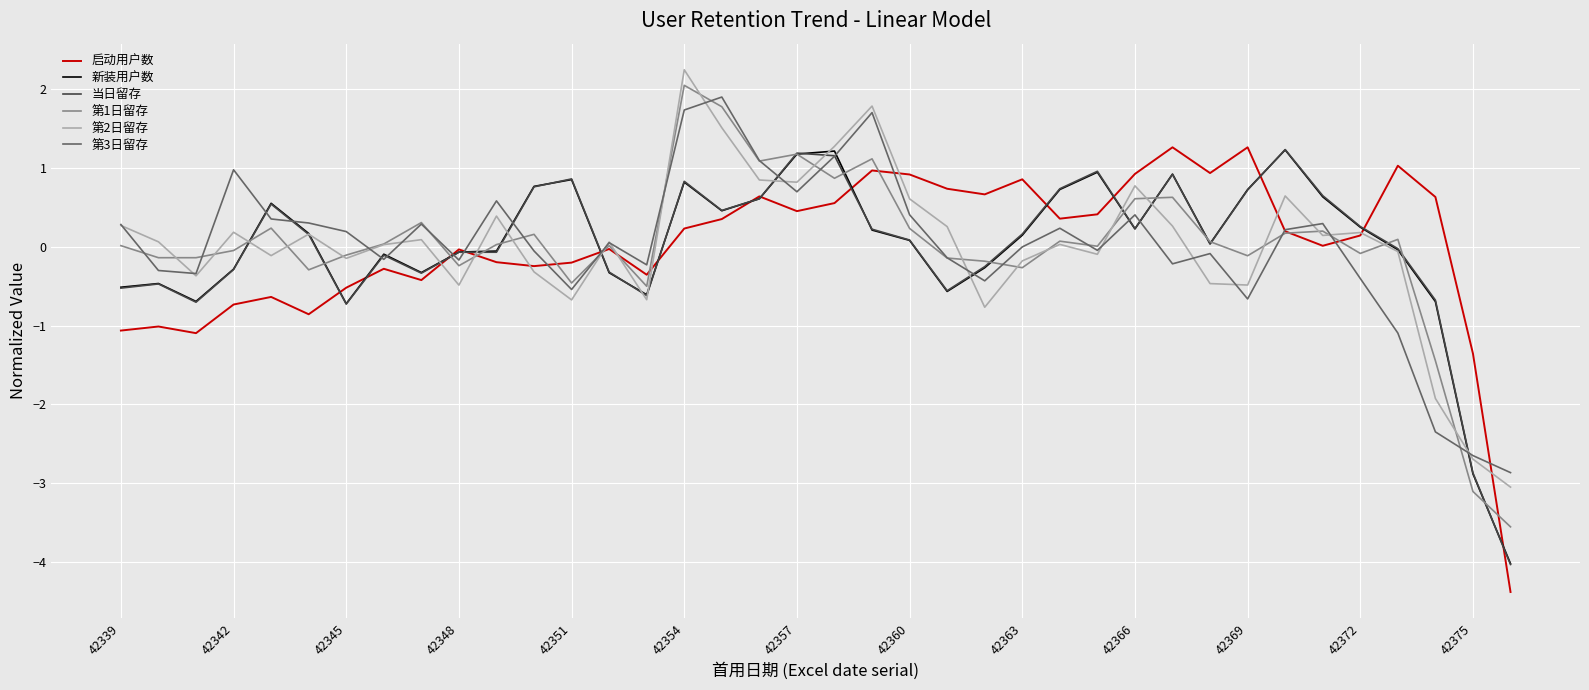

What is the maximum value for 第2日留存?

2.2